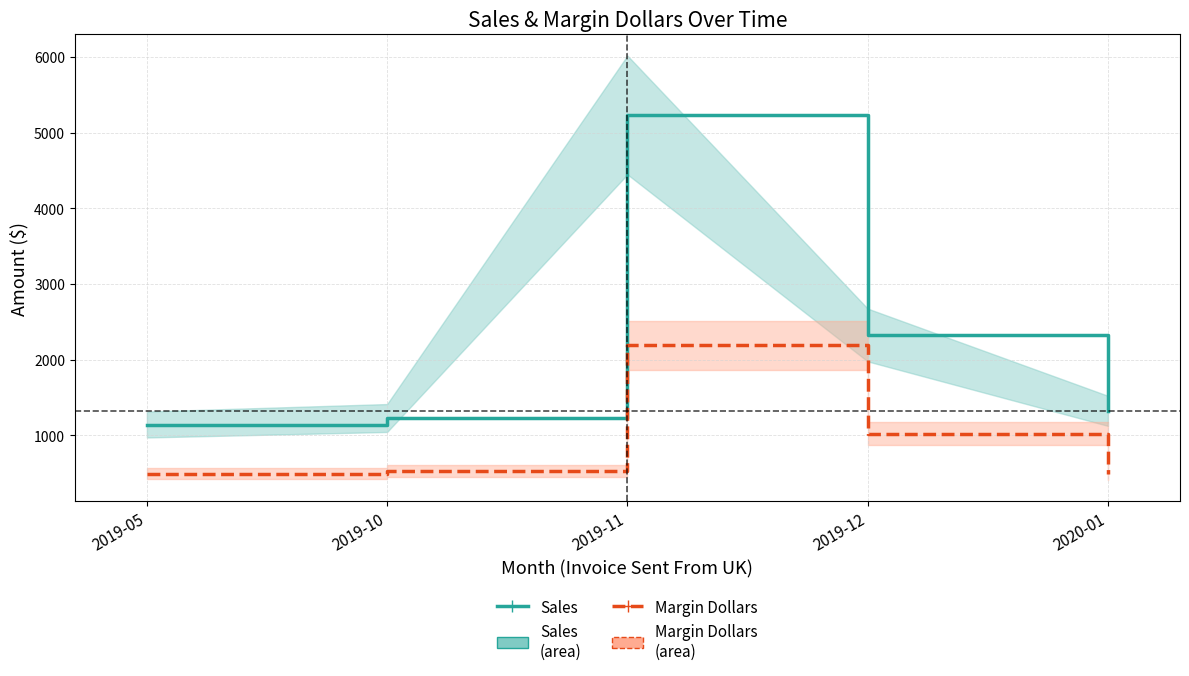

At which label does Margin Dollars first exceed 524?

2019-10